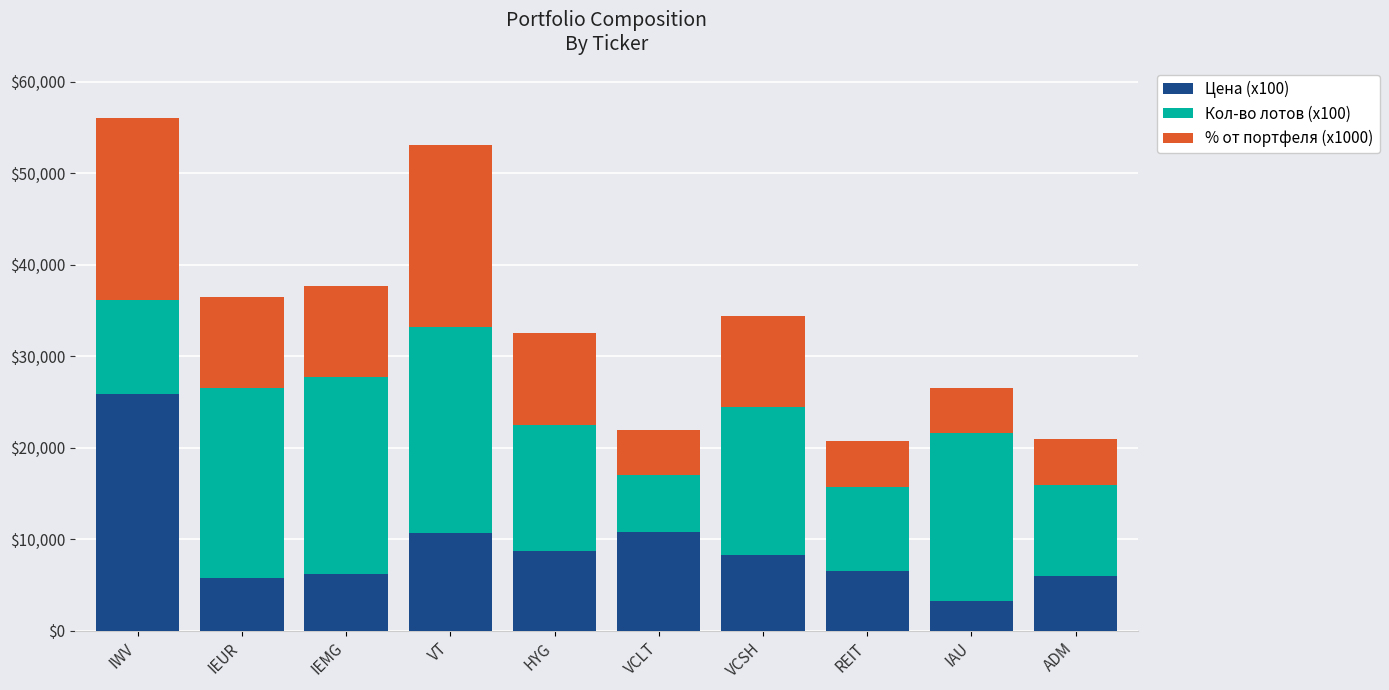

What are all the series names shown in the legend?

Цена (x100), Кол-во лотов (x100), % от портфеля (x1000)